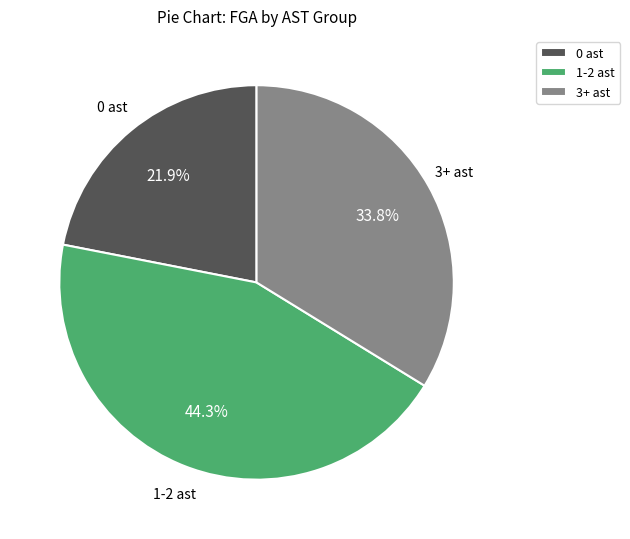

Is 1-2 ast the majority of the pie?

No